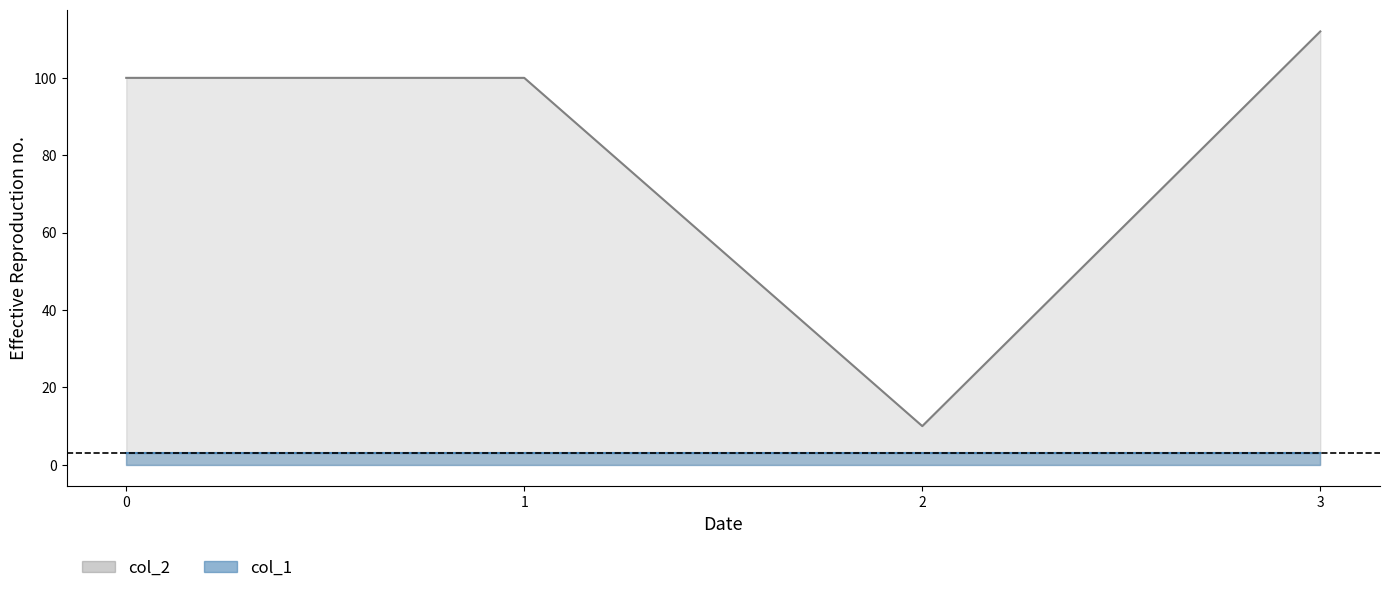

What is the difference between the maximum and minimum values?

102